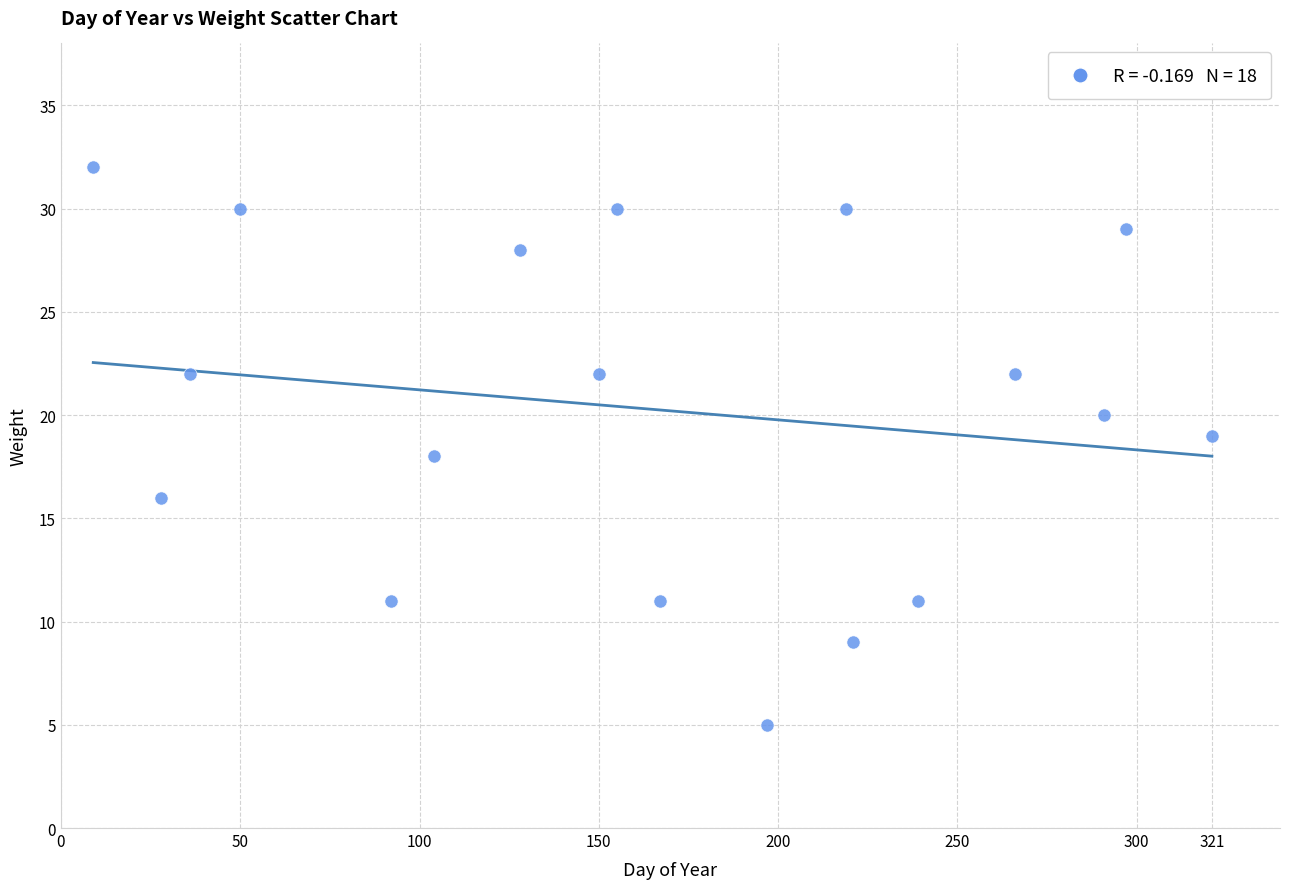

What is the range of X values (max minus min)?

312